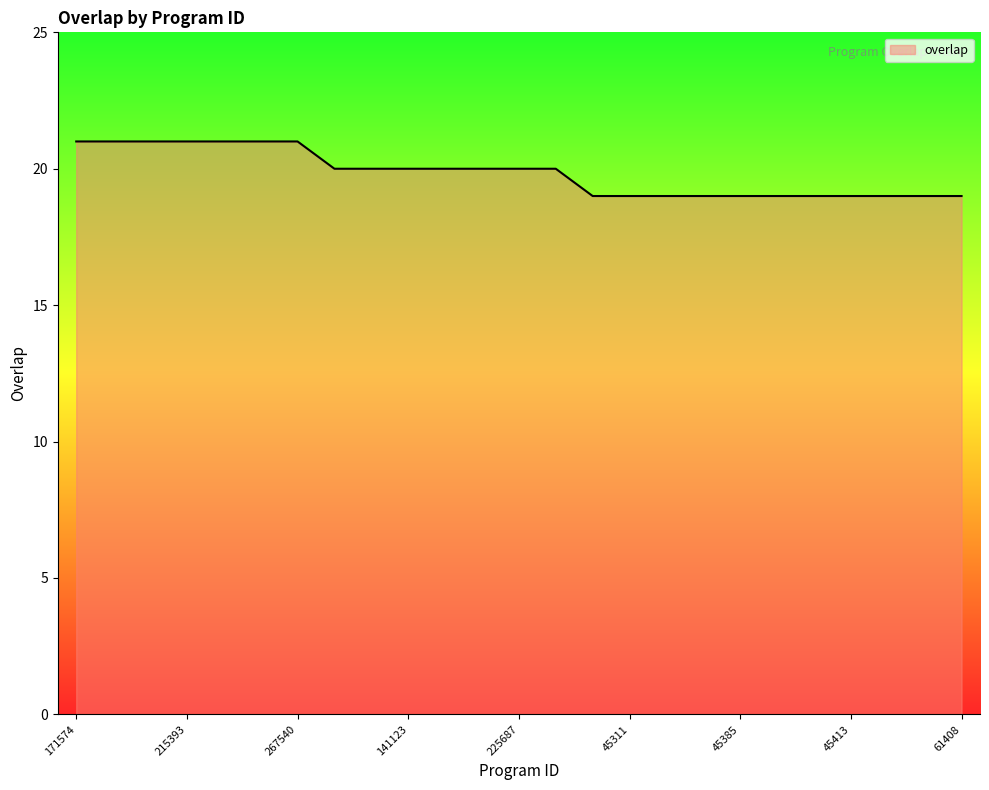

Reading left to right, list all the values displayed in this chart.

21	21	21	21	21	21	21	20	20	20	20	20	20	20	19	19	19	19	19	19	19	19	19	19	19